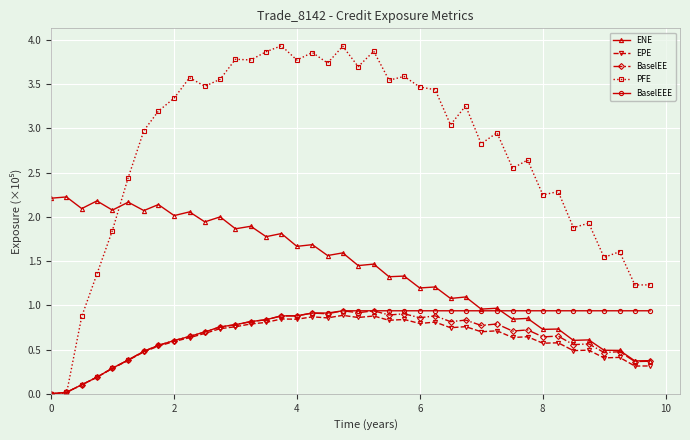

True or false: BaselEE has more than 1 interior local peaks.

True